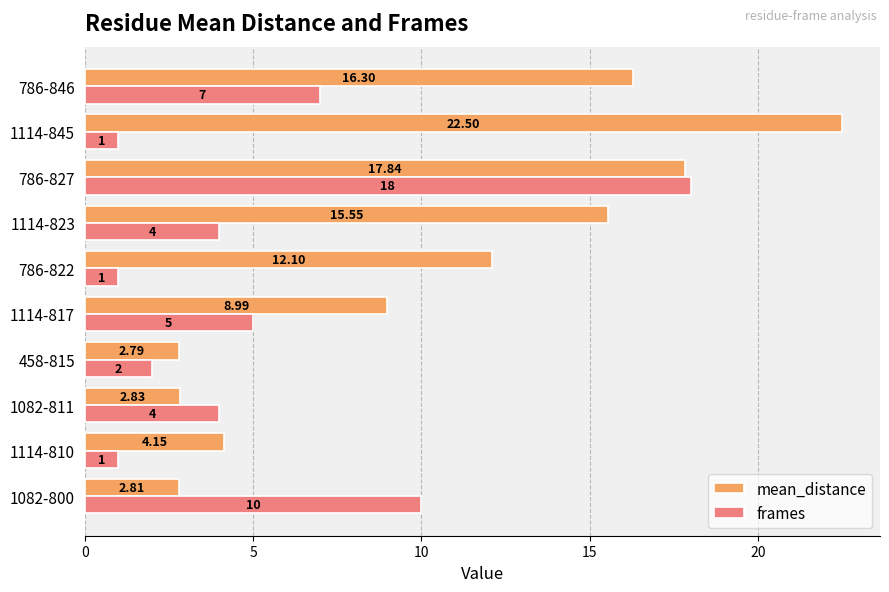

Which series has the widest spread of values?

mean_distance